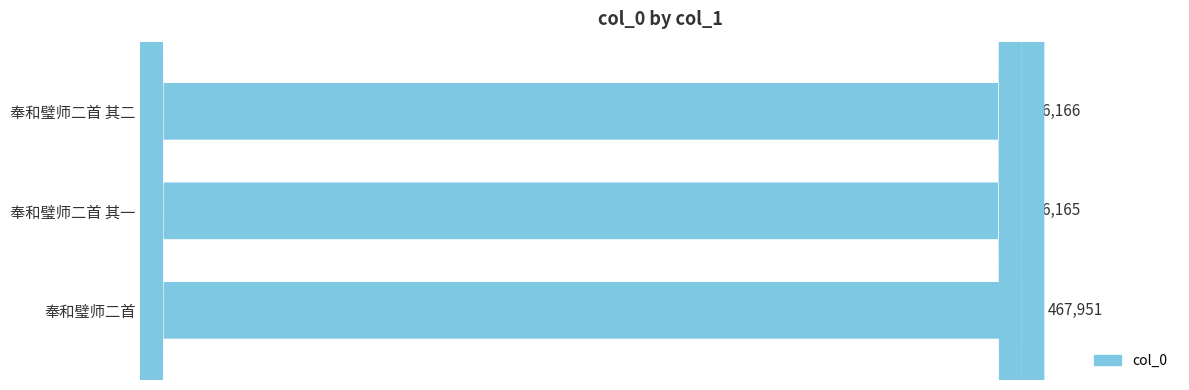

Does the chart contain any negative values?

No